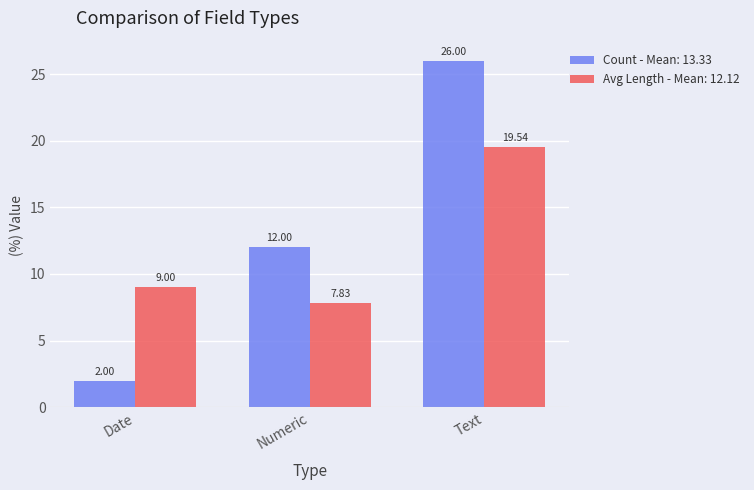

Where is Count - Mean: 13.33 nearest to the value 14?

Numeric